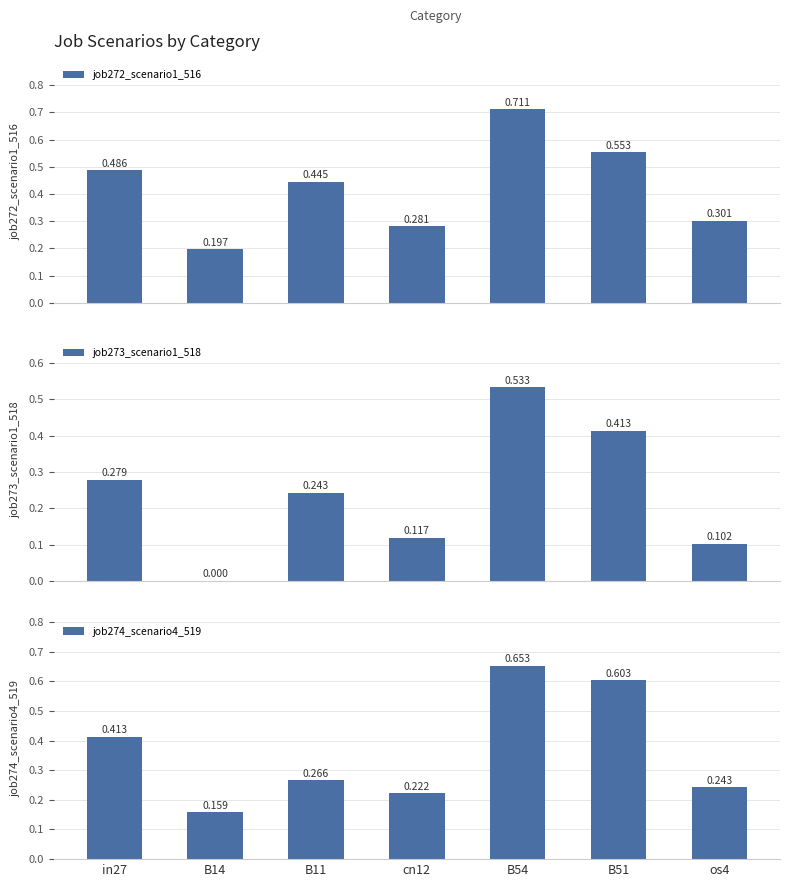

What position from the left is cn12?

4